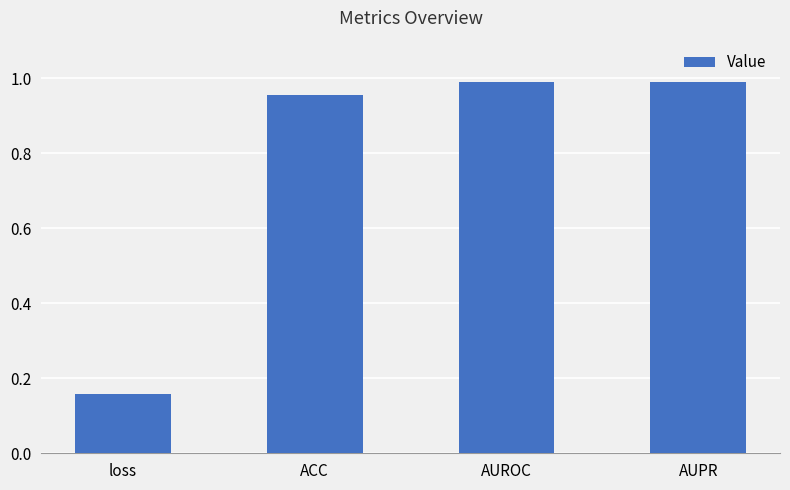

What position from the left is loss?

1